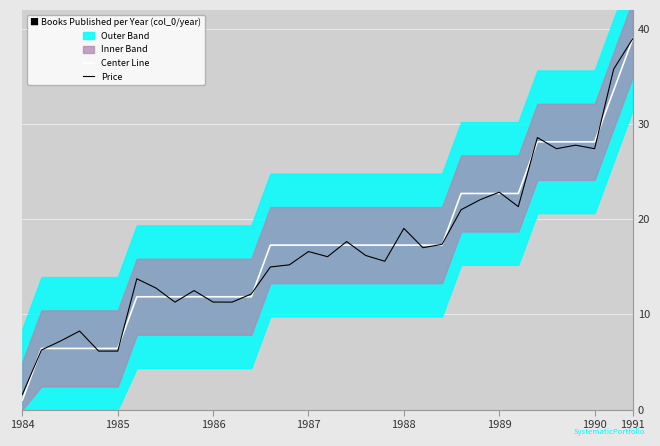

Count the number of categories in the chart.

33